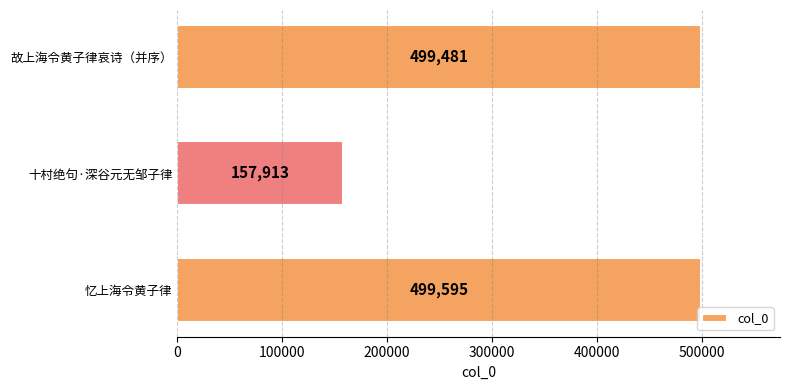

The chart shows a value of 499481 at 故上海令黄子律哀诗（并序）. True or false?

True